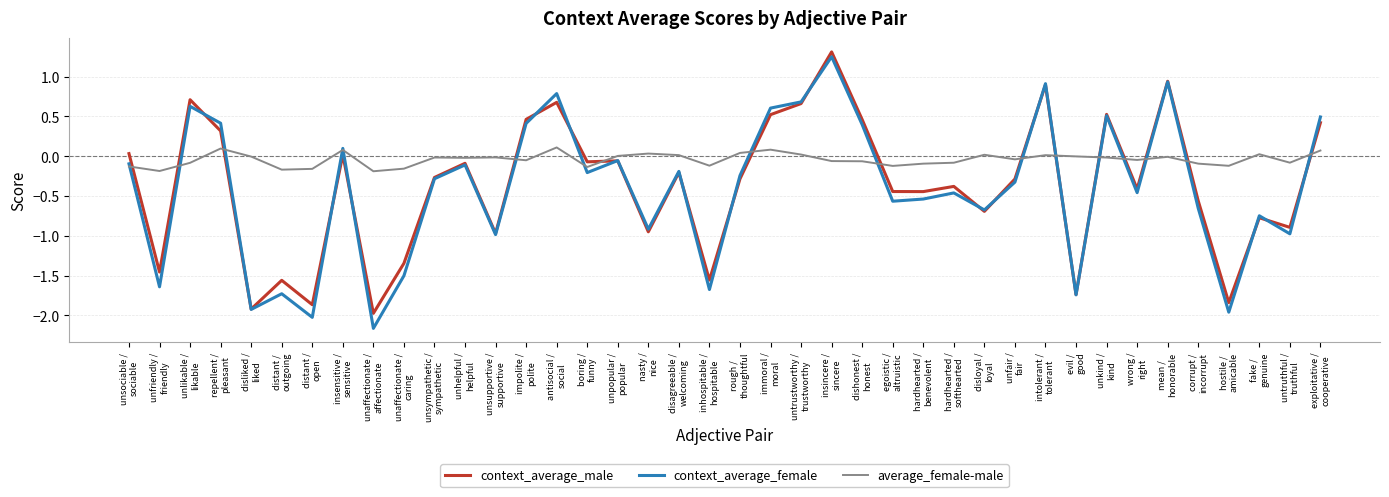

What is the smallest value displayed?

-2.2